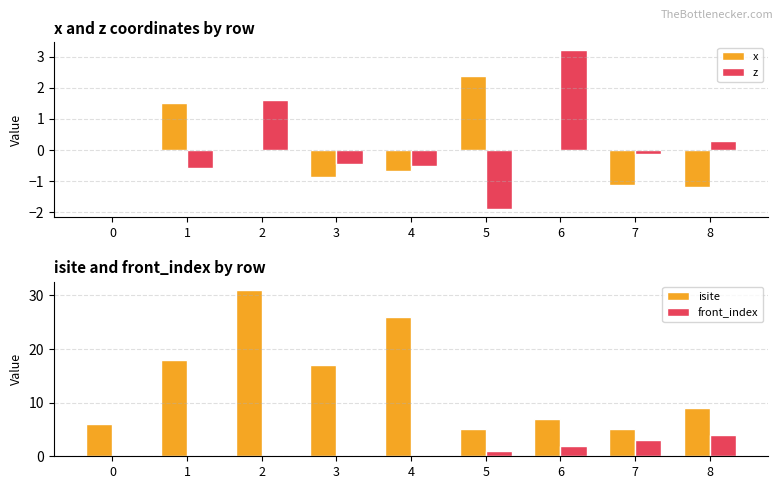

Rank the series at 1 from lowest to highest value.

z, front_index, x, isite